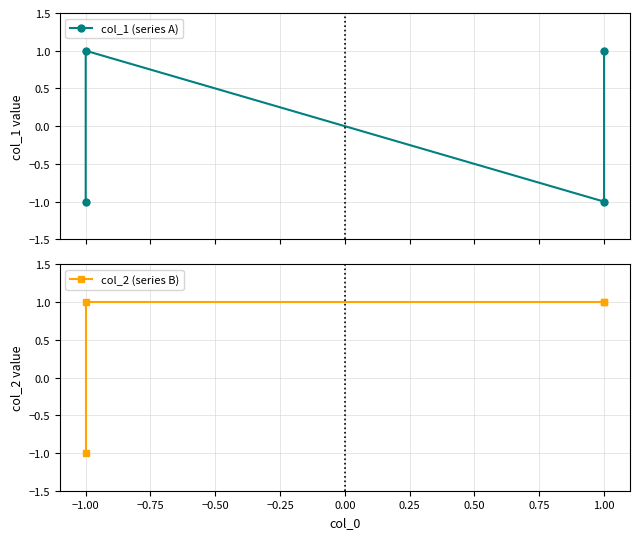

True or false: col_2 (series B) and col_1 (series A) cross at least once.

False